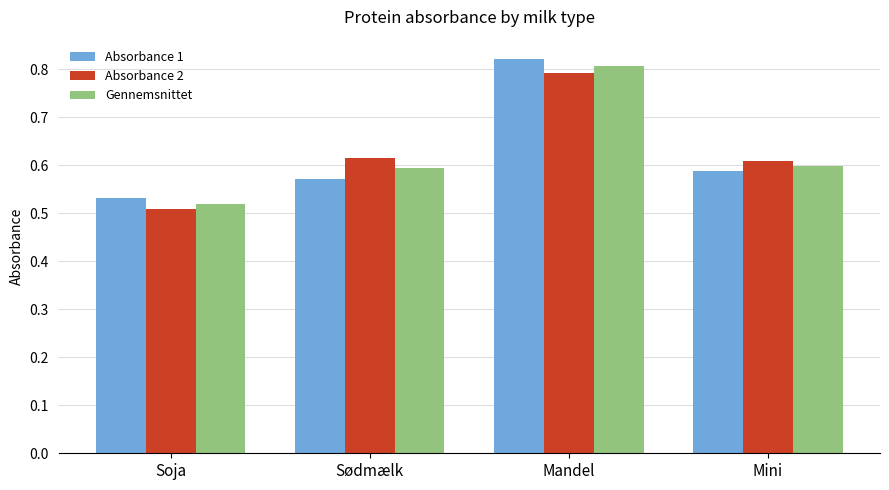

Which label corresponds to the largest value in the chart?

Mandel